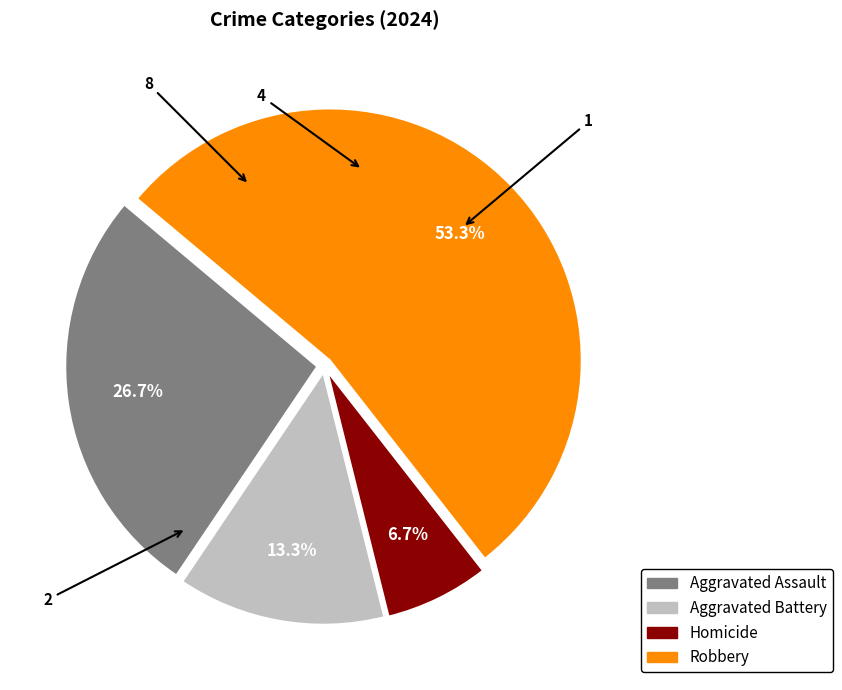

To the nearest percent, what percentage of the pie is Aggravated Battery?

13%